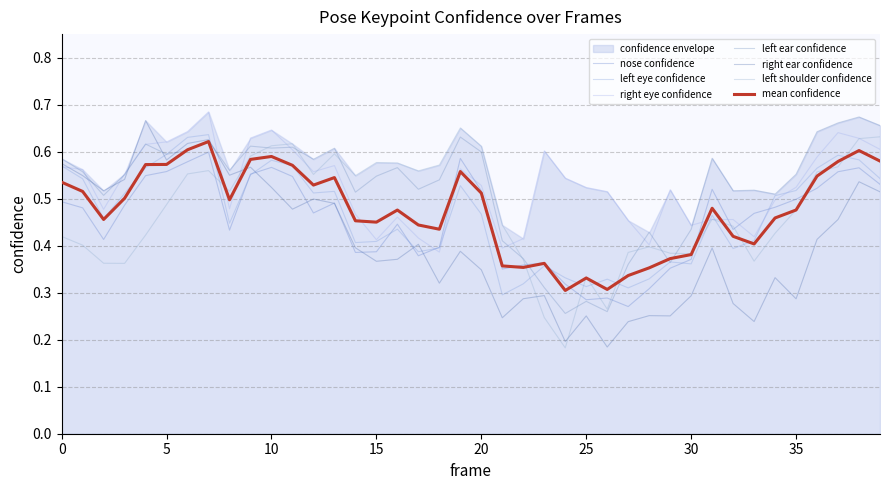

What is the value of the a_right_ear_confidence point at the 27th from the left?

0.2